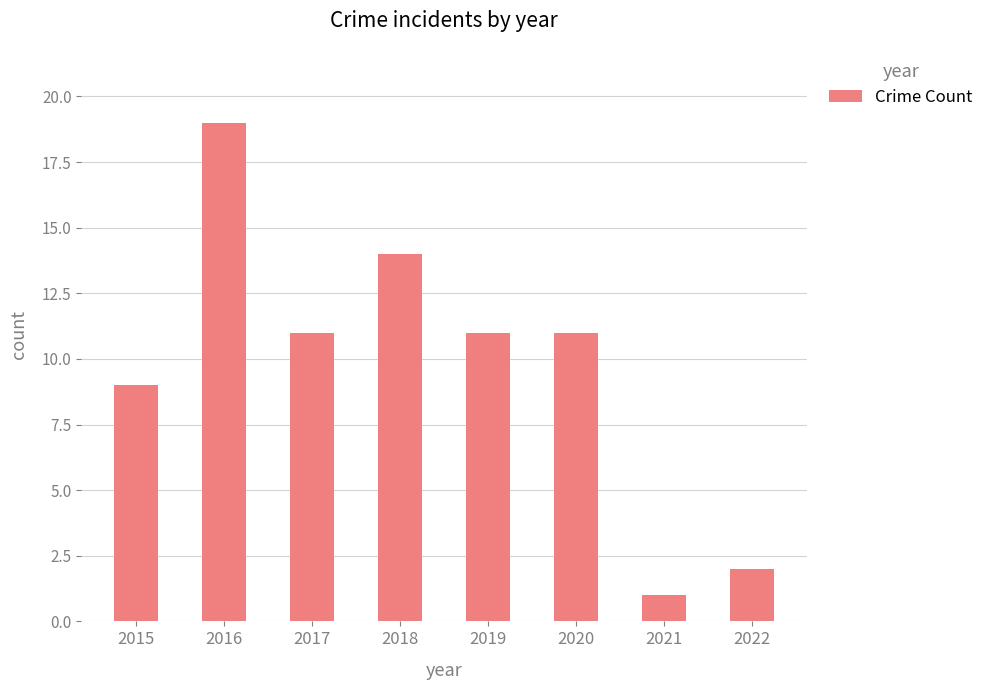

How many values are between 9 and 14?

5